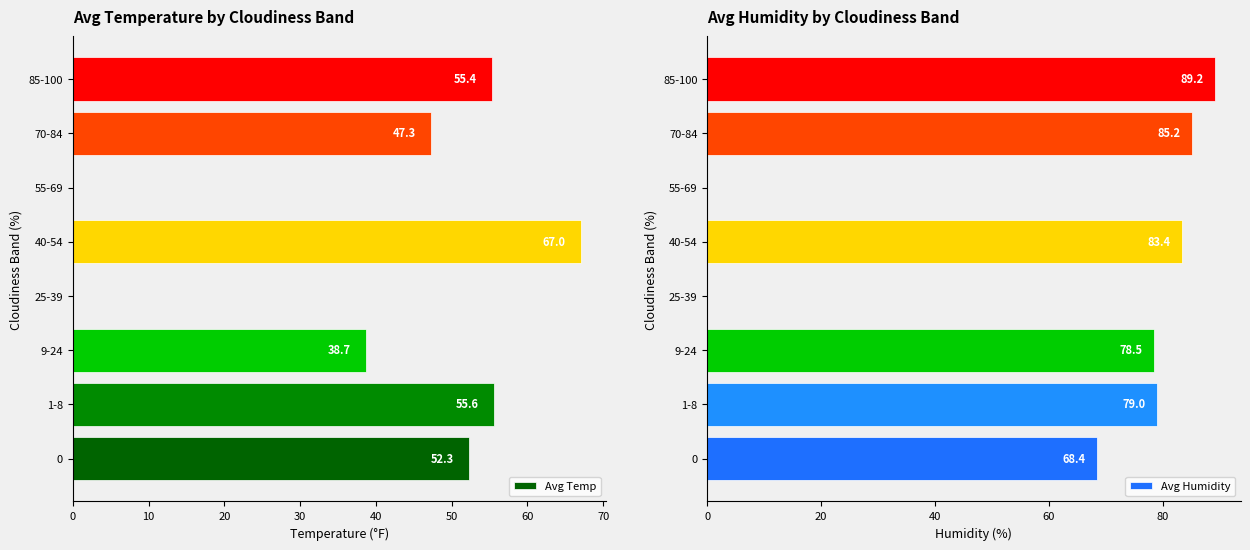

At how many categories does at least one series exceed 27?

6